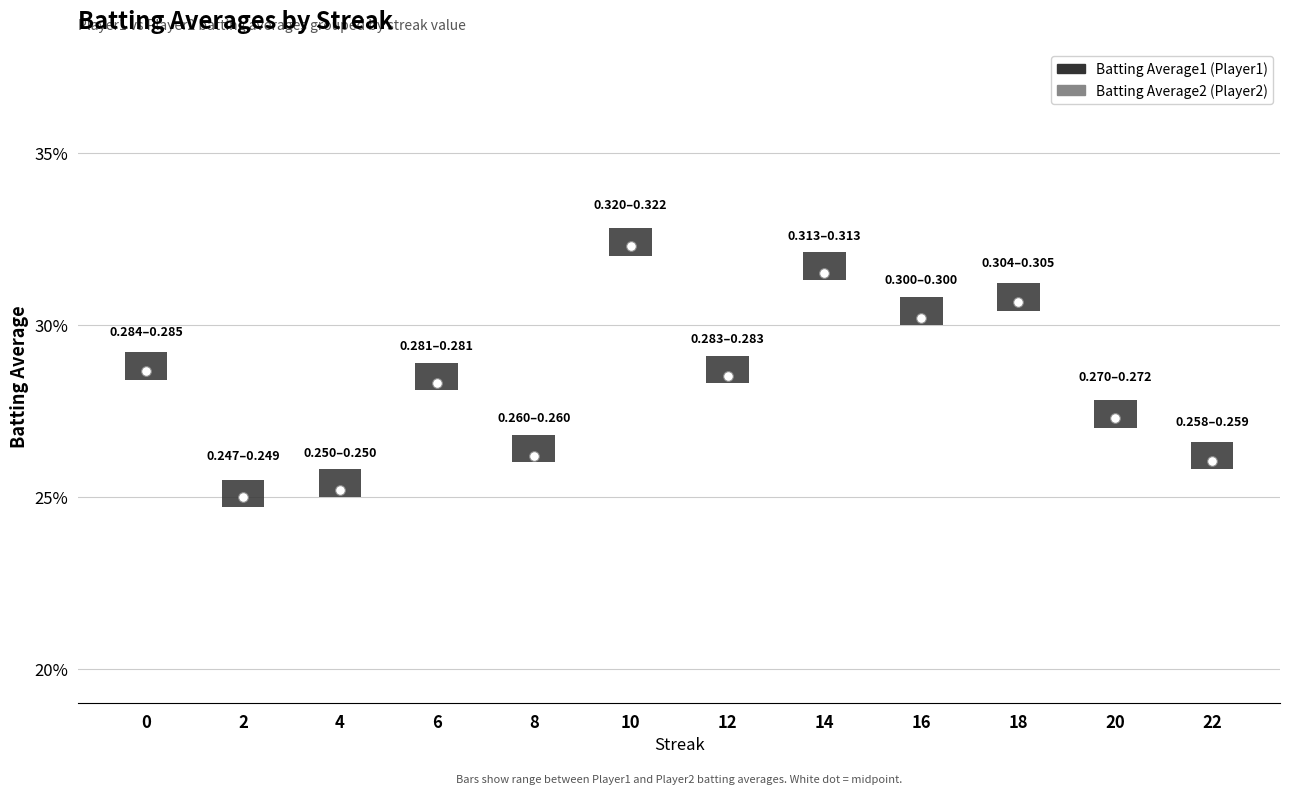

At which category is the sum across all series the highest?

10